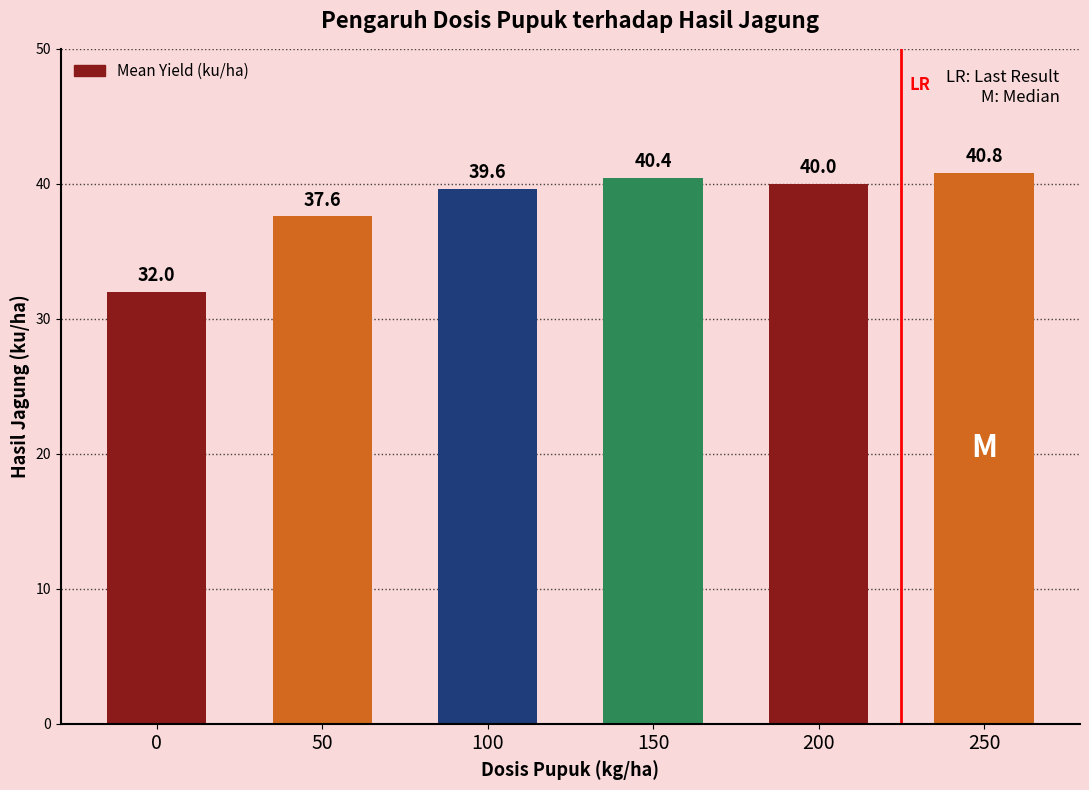

How many data points are less than 40?

3